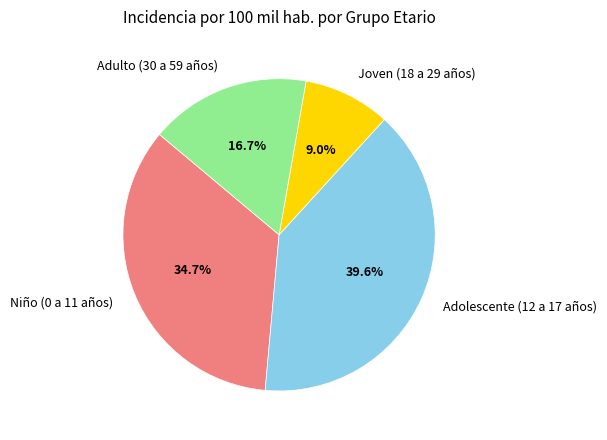

Does Niño (0 a 11 años) represent more than half of the total?

No